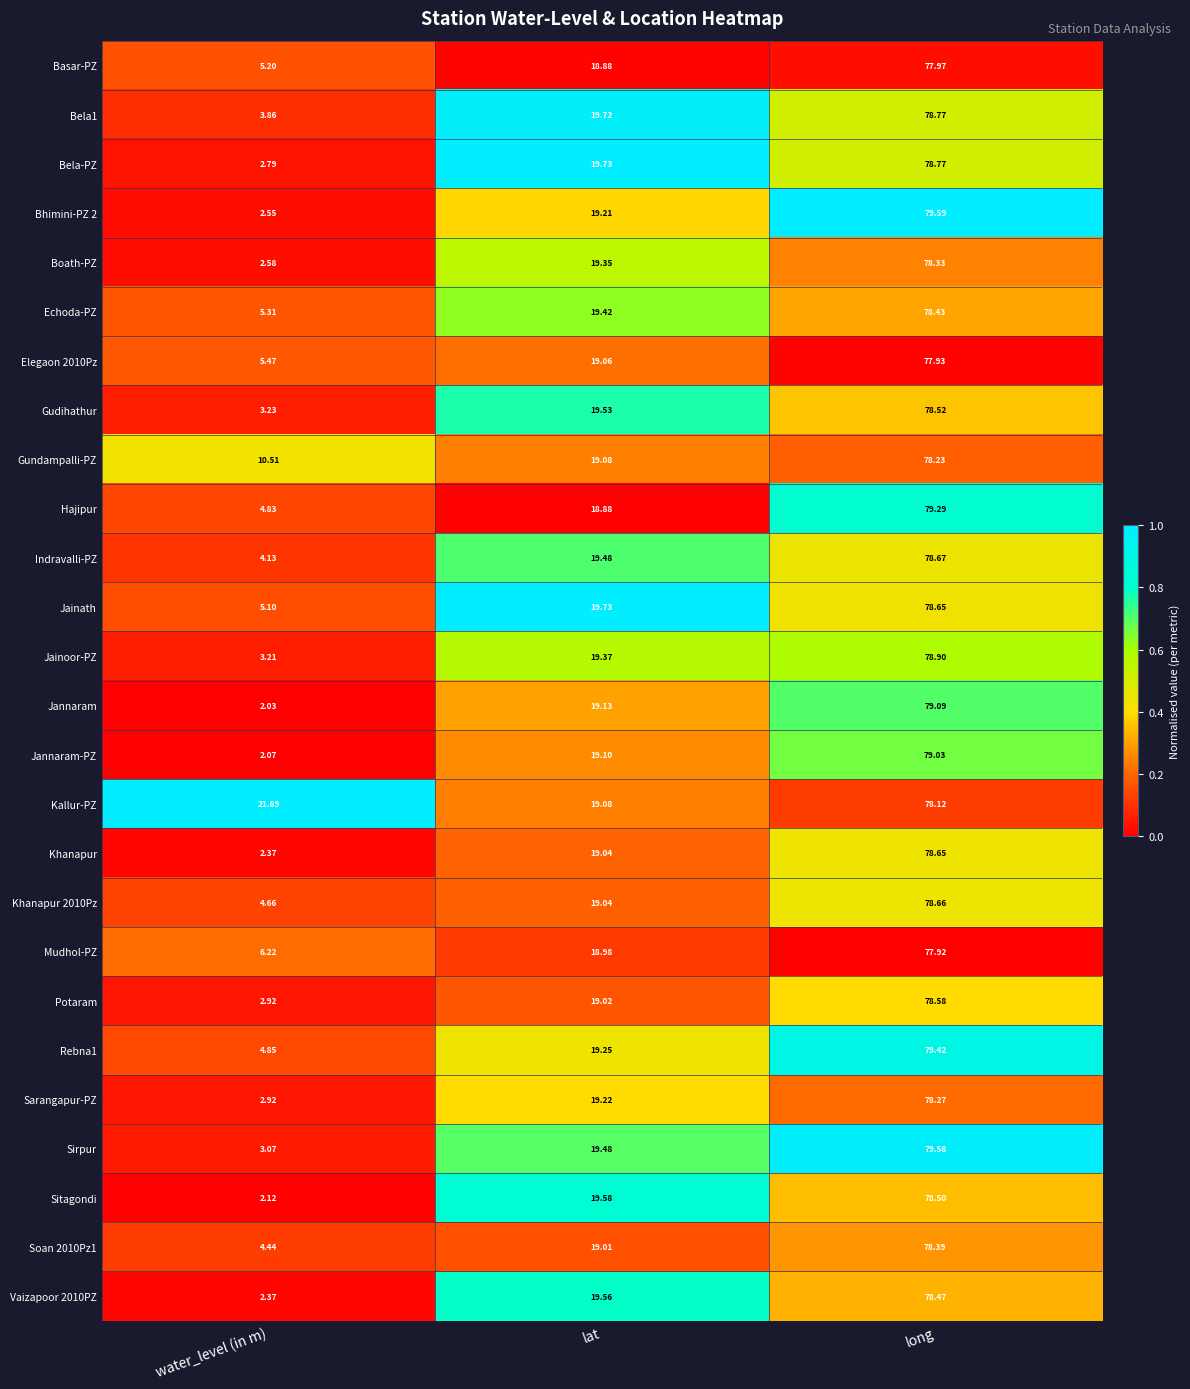

List the labels in order of Indravalli-PZ value, smallest first.

water_level (in m), lat, long